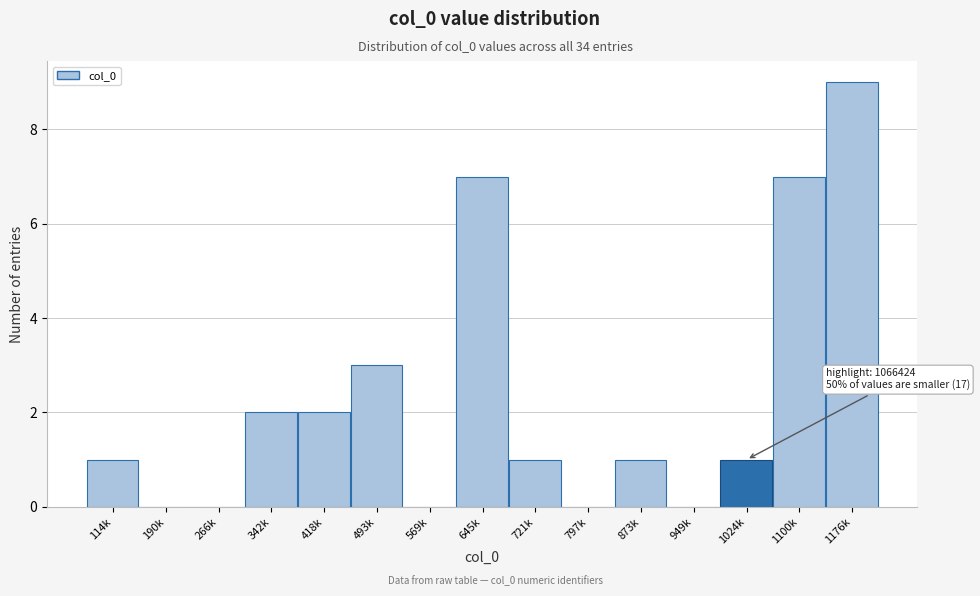

Reading right to left, what are all the values shown in this chart?

1176k=9	1100k=7	1024k=1	949k=0	873k=1	797k=0	721k=1	645k=7	569k=0	493k=3	418k=2	342k=2	266k=0	190k=0	114k=1